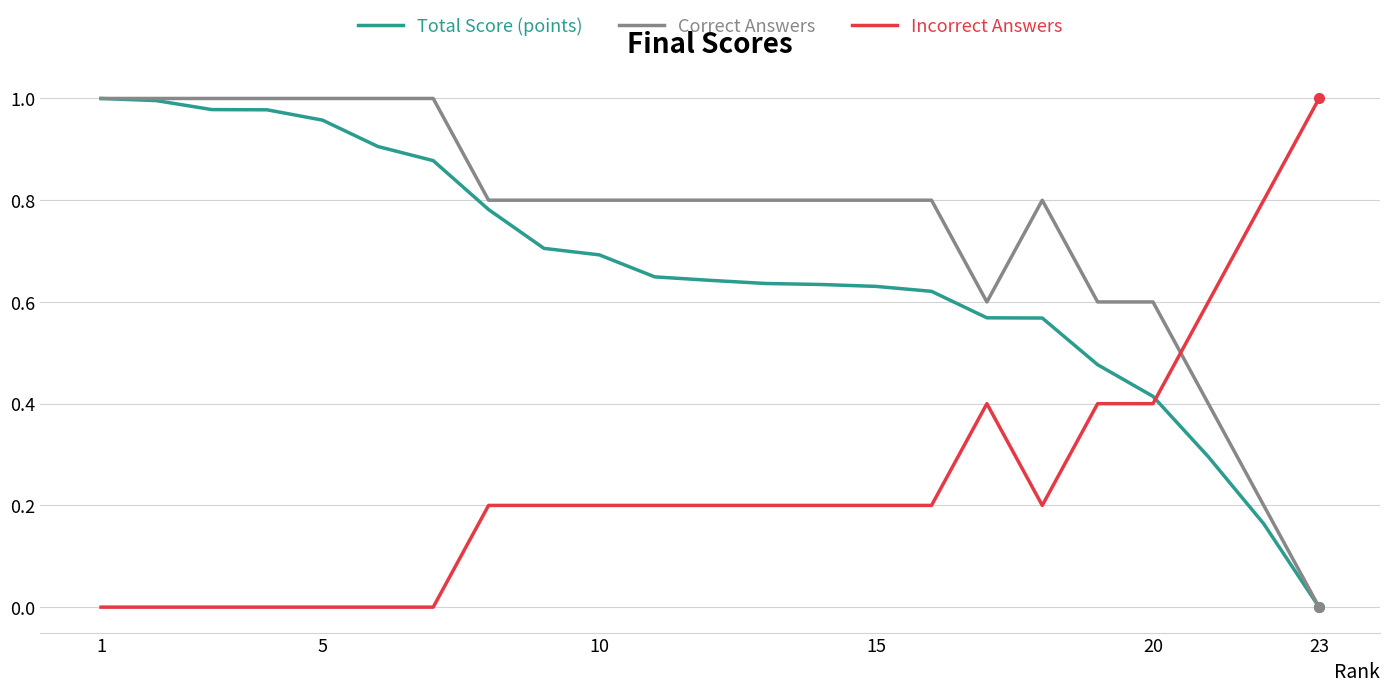

True or false: Incorrect Answers and Correct Answers cross at least once.

True